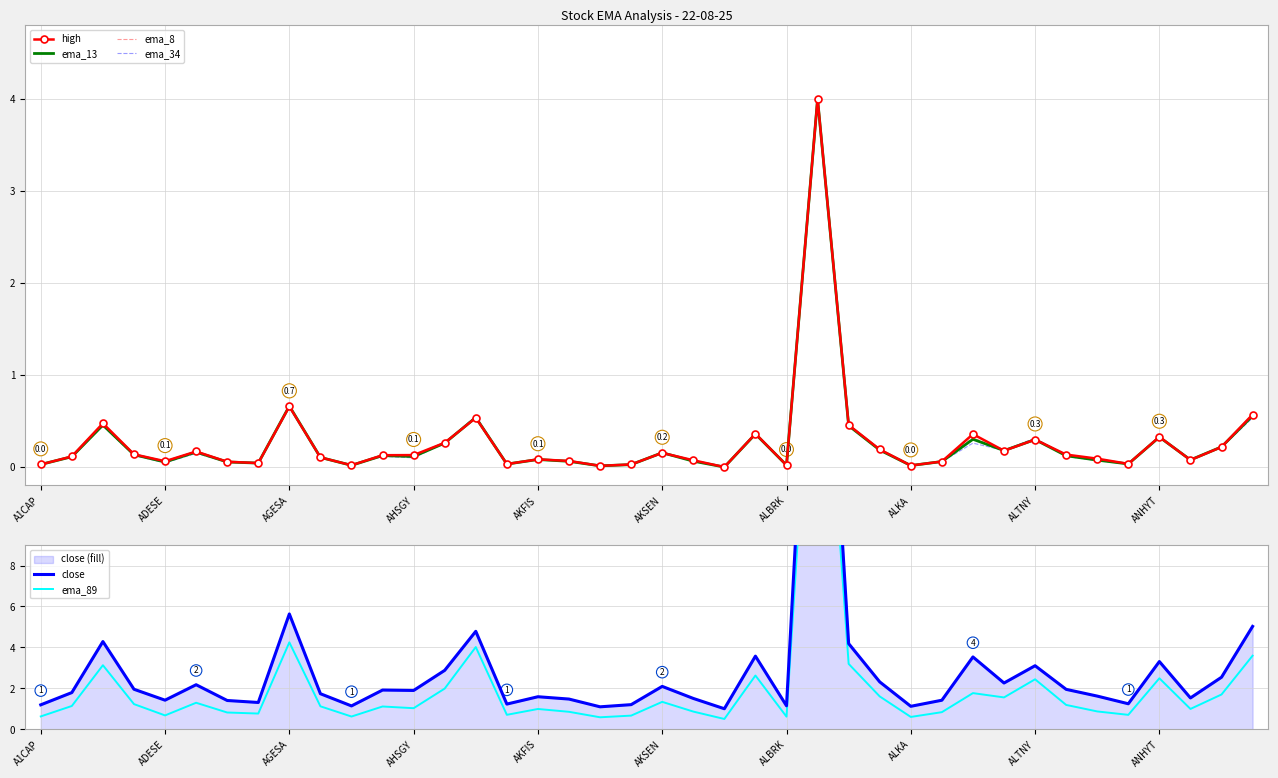

How many data points does each series have?

40